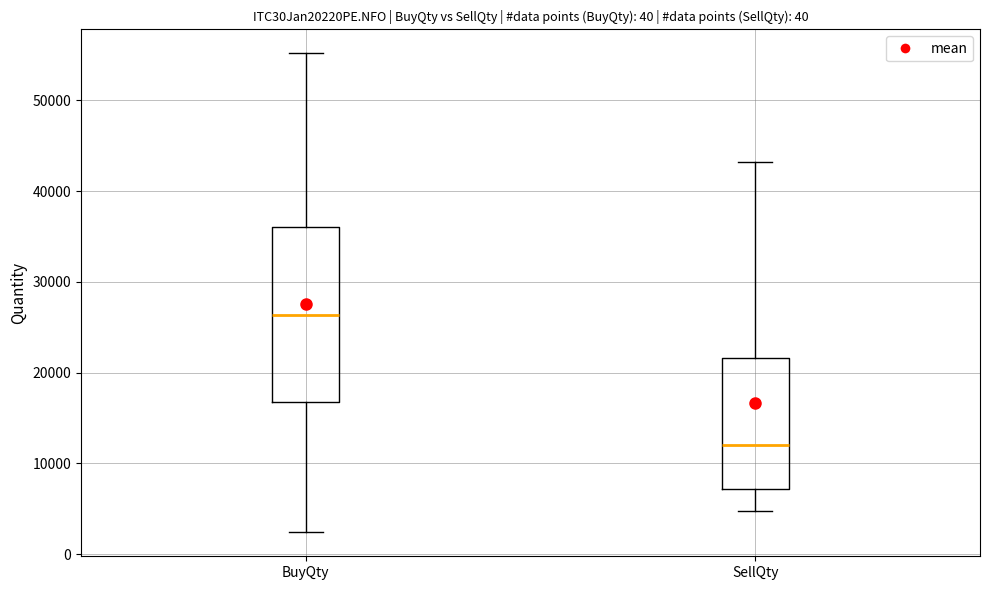

Comparing the boxes themselves (not the whiskers), which one is the tallest?

BuyQty